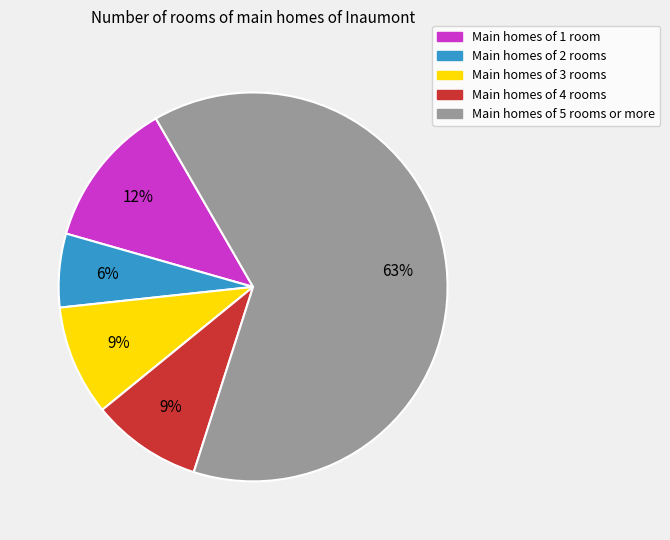

Is there any slice that represents more than half of the pie?

Yes